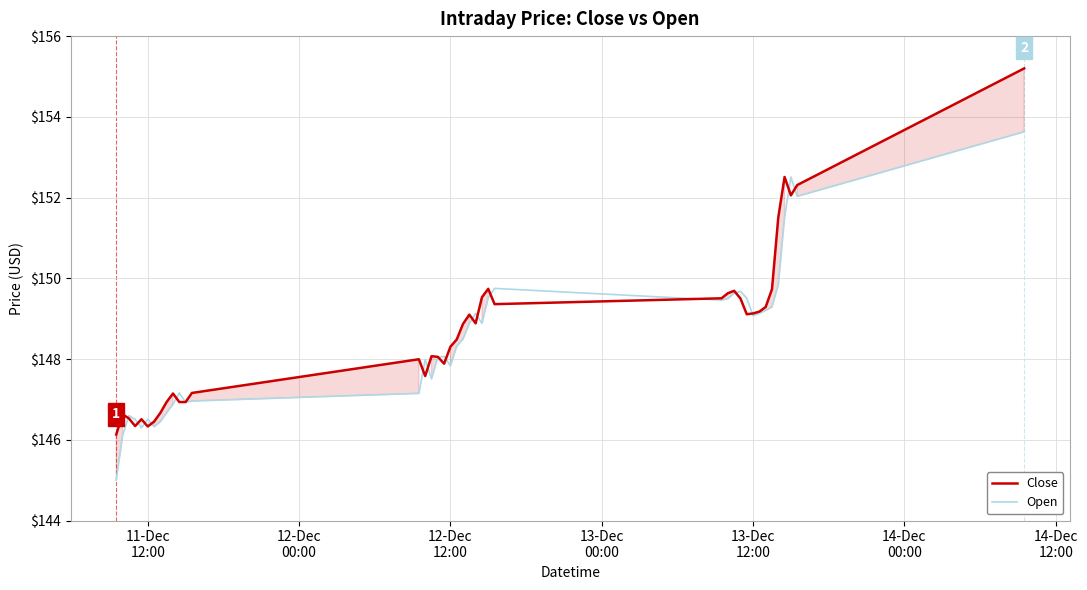

What is the maximum value shown in the chart?

155.2